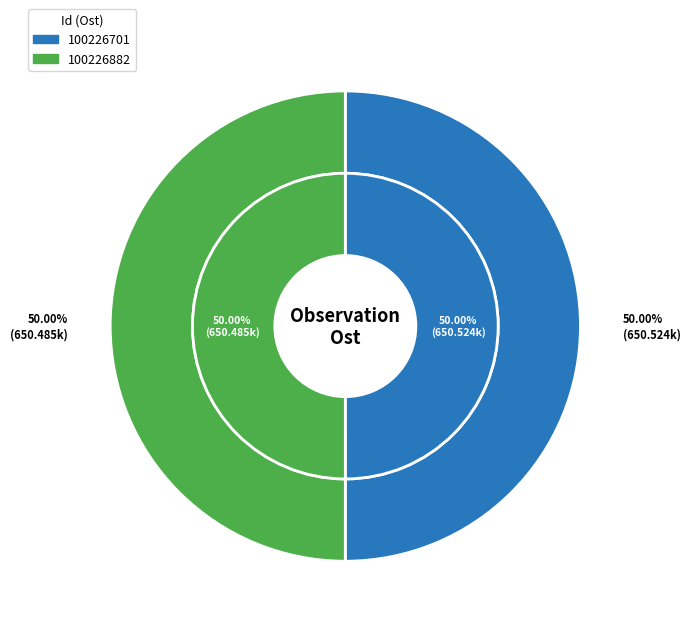

To the nearest percent, what is the average slice percentage?

50%